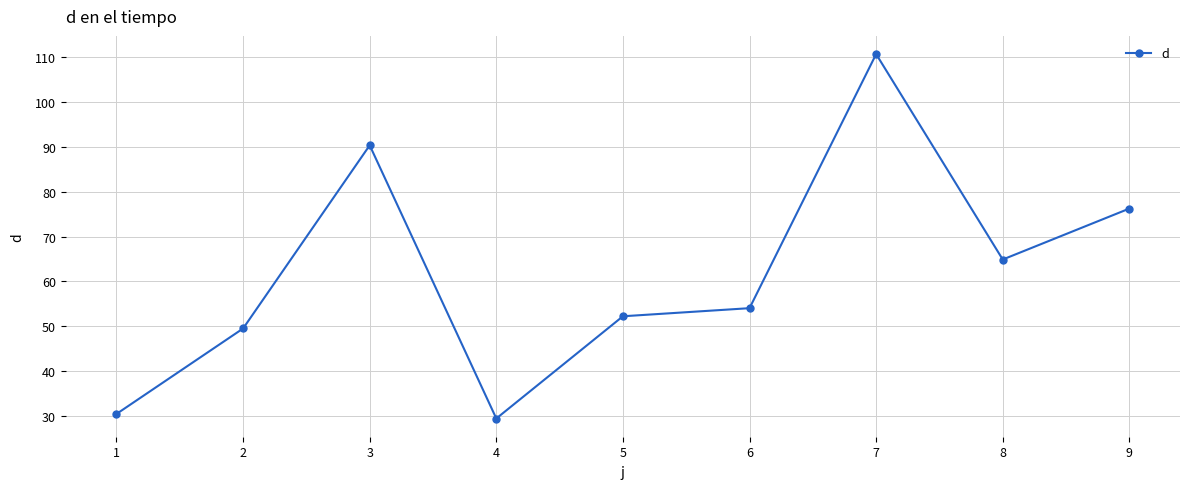

Which category has the lowest value across all series?

4